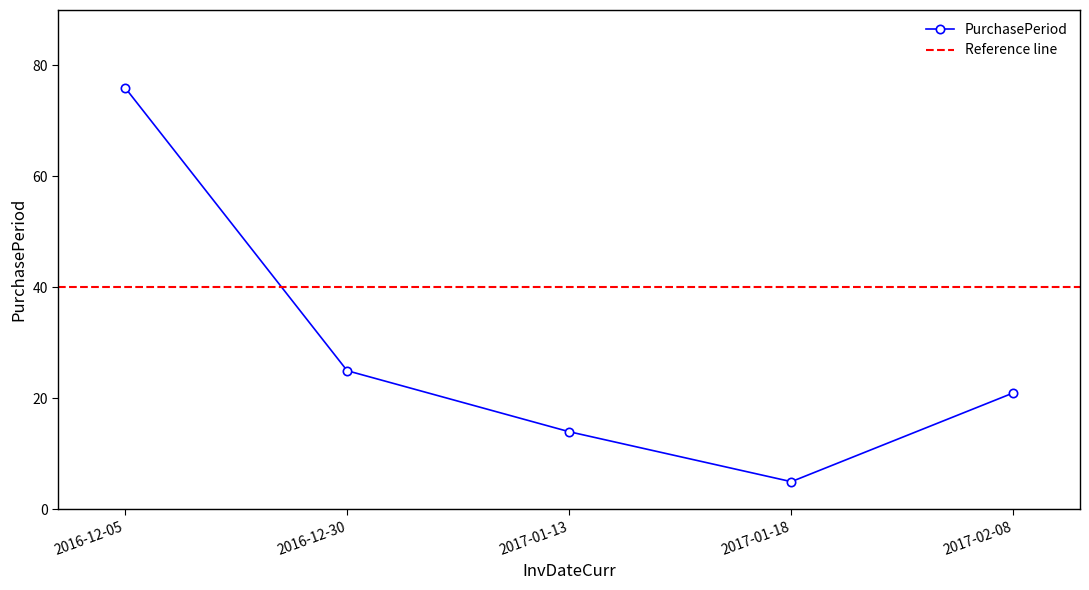

Reading right to left, what are all the values shown in this chart?

2017-02-08=21	2017-01-18=5	2017-01-13=14	2016-12-30=25	2016-12-05=76